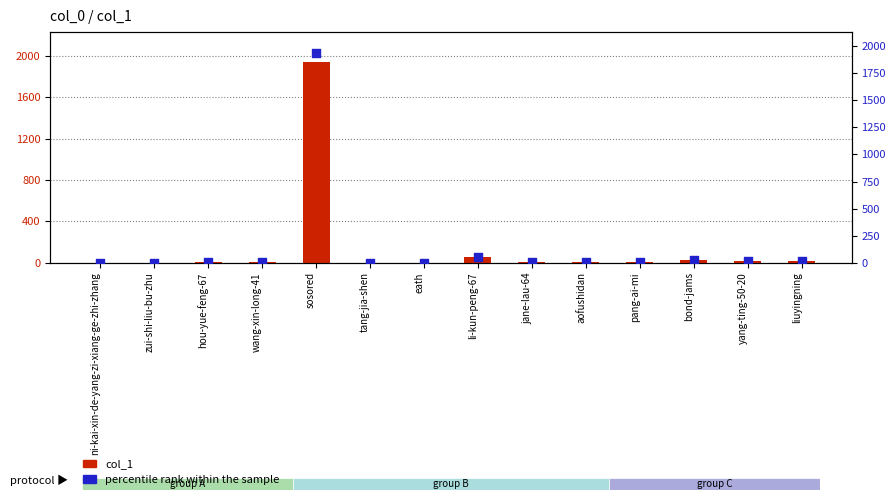

What is the total value across all series at liuyingning?

20